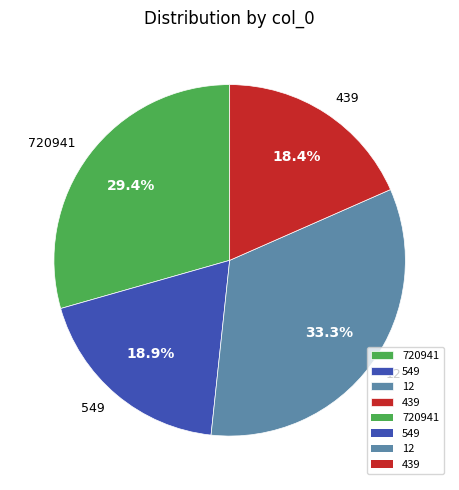

Approximately how many times larger is the value at 439 compared to 549?

1.0